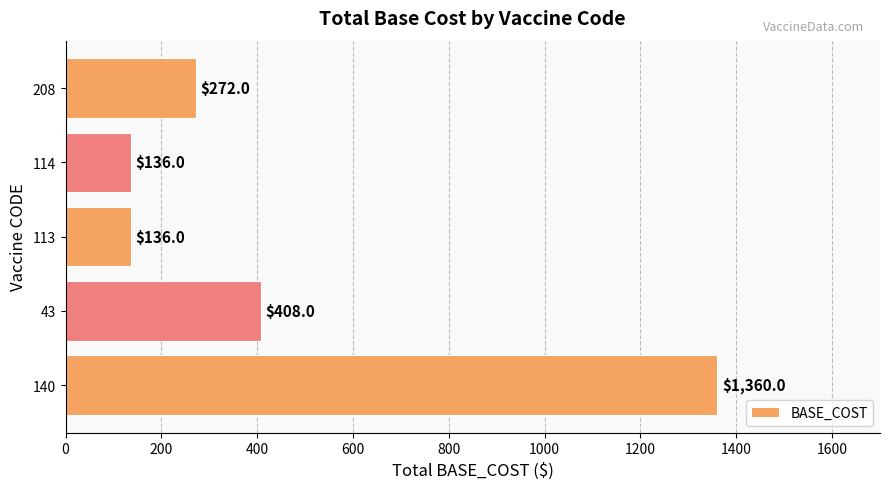

Between 208 and 113, which is larger?

208